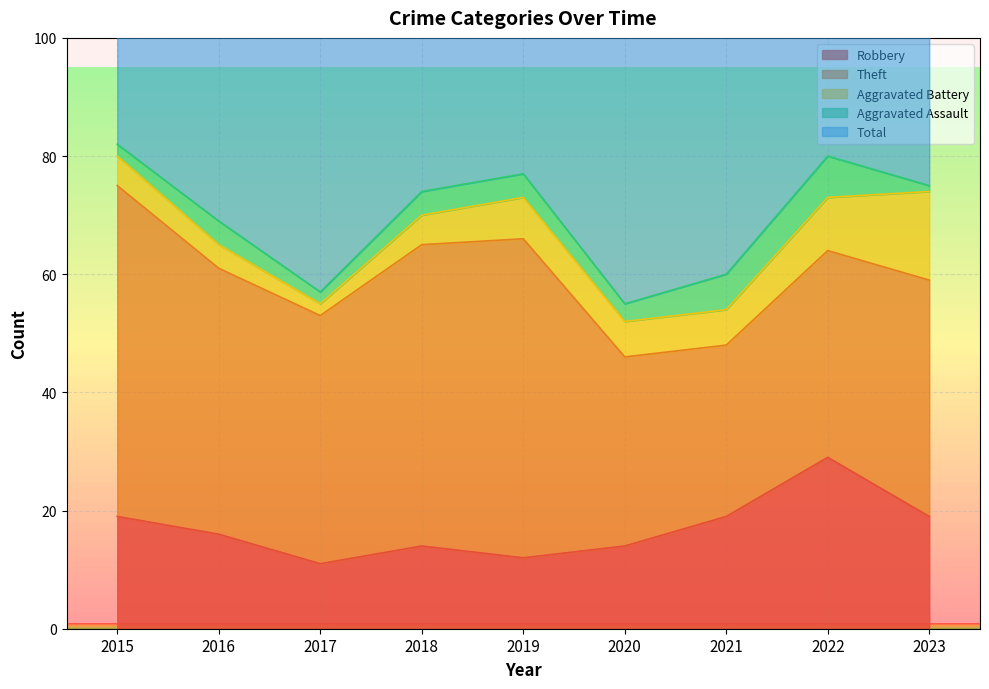

True or false: Aggravated Battery and Total cross at least once.

False